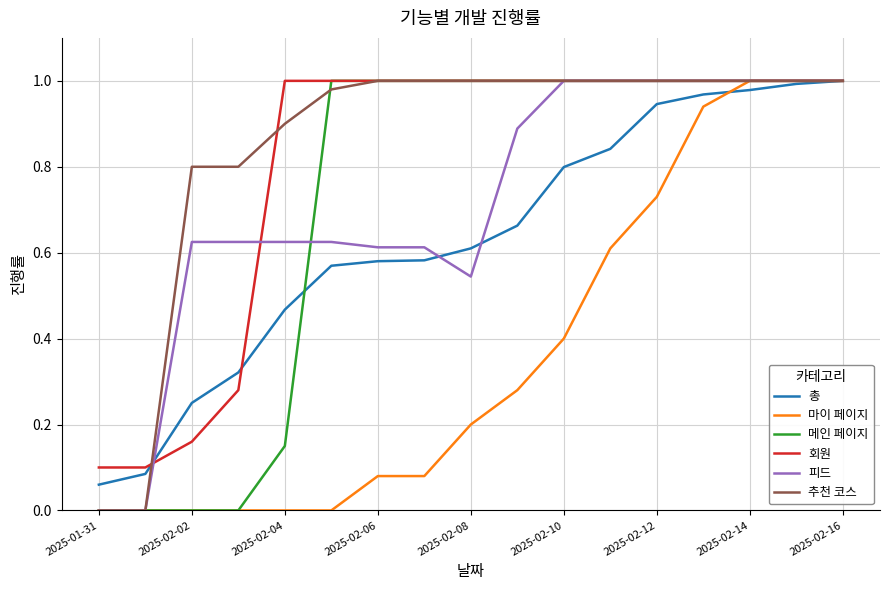

What are all the series names shown in the legend?

총, 마이 페이지, 메인 페이지, 회원, 피드, 추천 코스